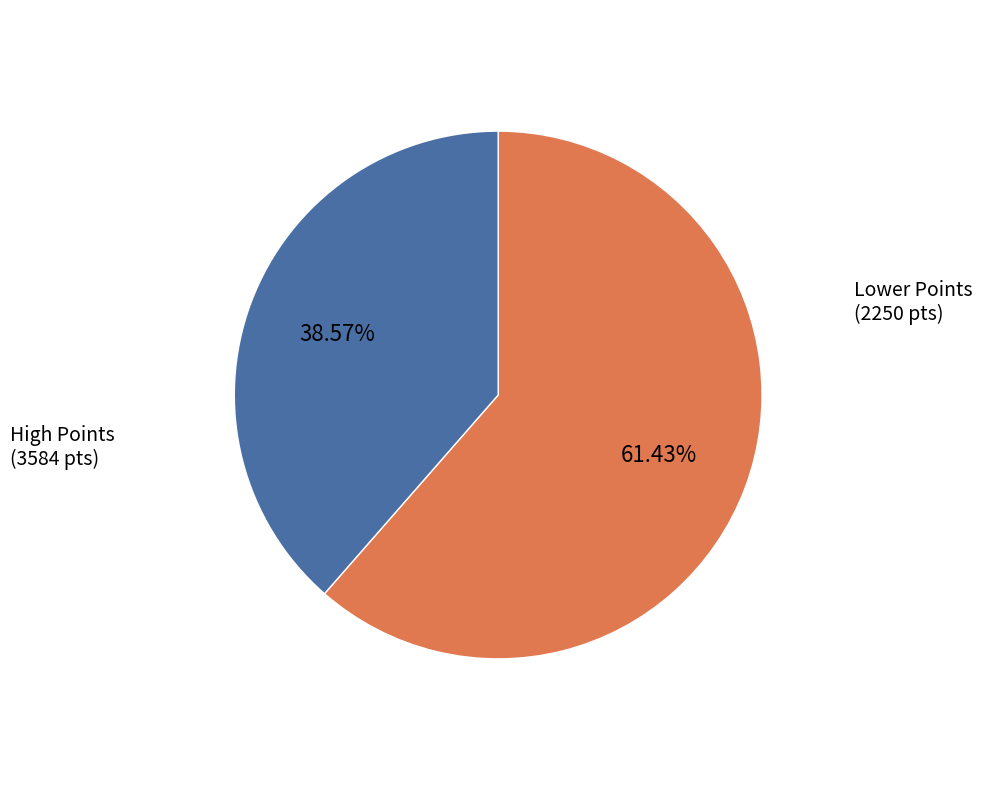

How many slices are in this pie chart?

2